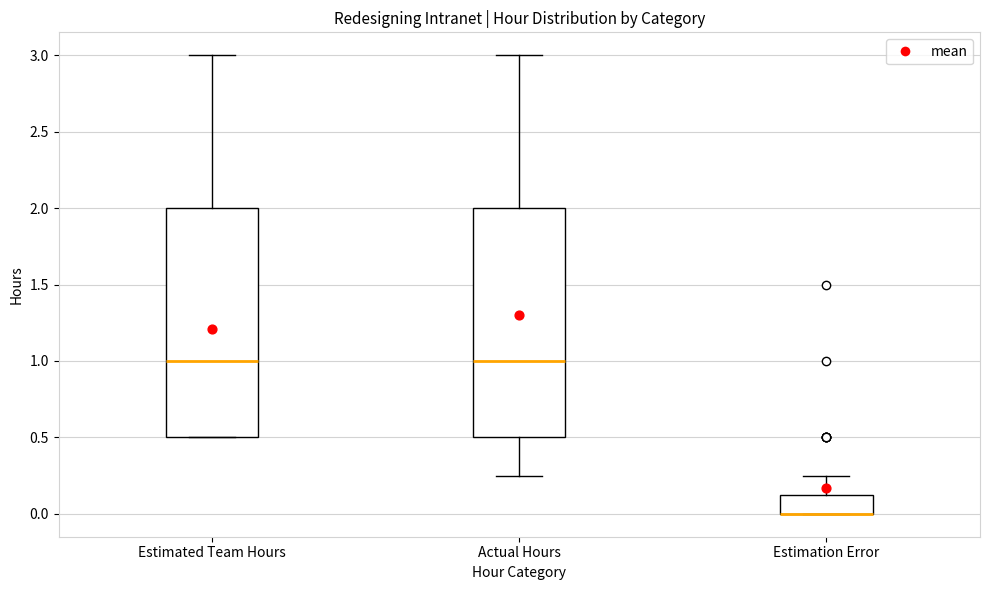

Reading left to right, transcribe this box plot: for each box, give where its median line is, the range the box spans, and where its two whiskers end, as read against the y-axis. The values are not printed on the chart, so give them approximately, as read against the axis.

Estimated Team Hours: median 1.00, box 0.50 to 2.00, whiskers 0.50 to 3.00
Actual Hours: median 1.00, box 0.50 to 2.00, whiskers 0.25 to 3.00
Estimation Error: median 0.00 (drawn on the box's lower edge), box 0.00 to 0.15, whiskers 0.00 to 0.25